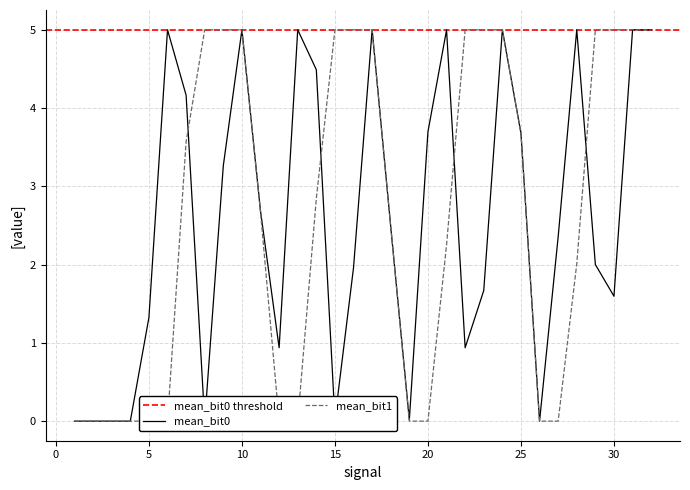

What is the difference between the mean_bit0 values at 9 and 18?

0.8